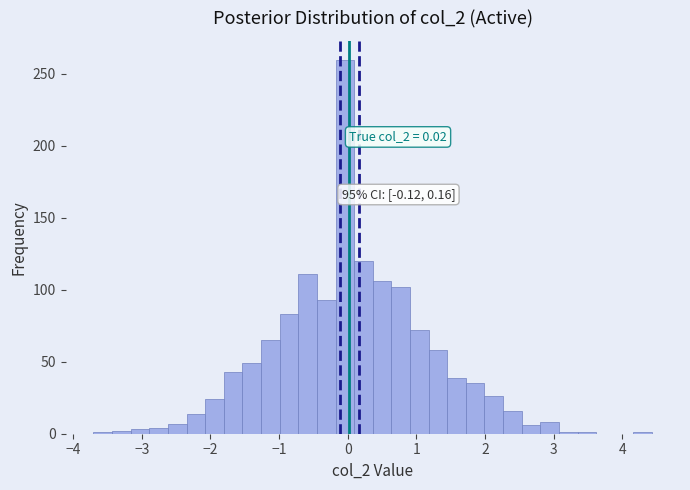

Around what value on the x-axis is the tallest bar? Give the approximate position of its centre, as read against the axis.

0.0